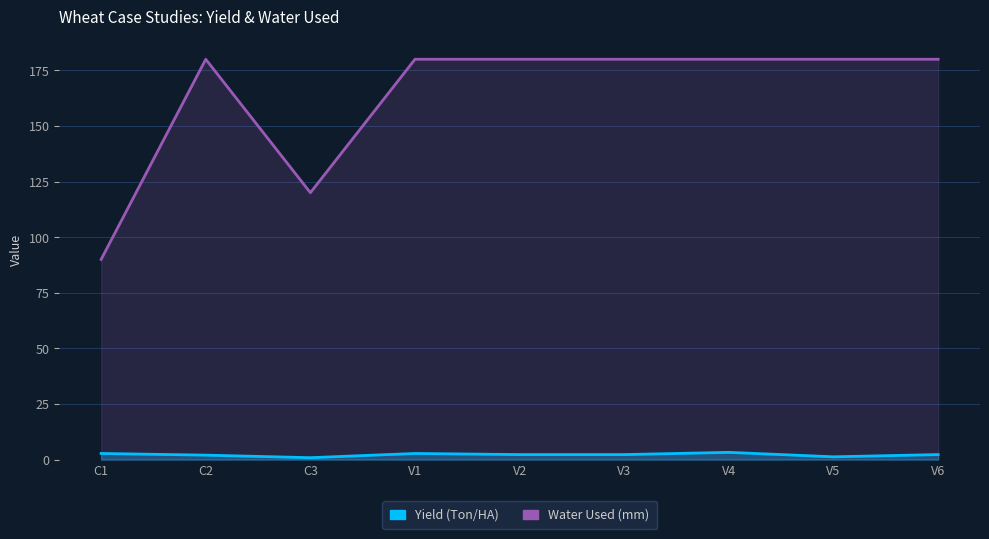

Reading left to right, transcribe all the data shown in this chart.

Yield (Ton/HA): C1=2.8	C2=2.0	C3=0.8	V1=2.8	V2=2.2	V3=2.2	V4=3.2	V5=1.2	V6=2.2
Water Used (mm): C1=90.0	C2=180.0	C3=120.0	V1=180.0	V2=180.0	V3=180.0	V4=180.0	V5=180.0	V6=180.0